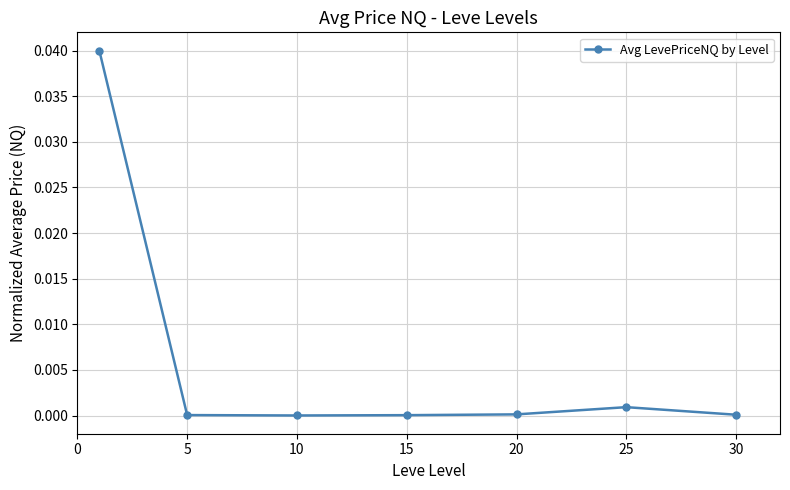

True or false: the data has more than 2 interior local peaks.

False